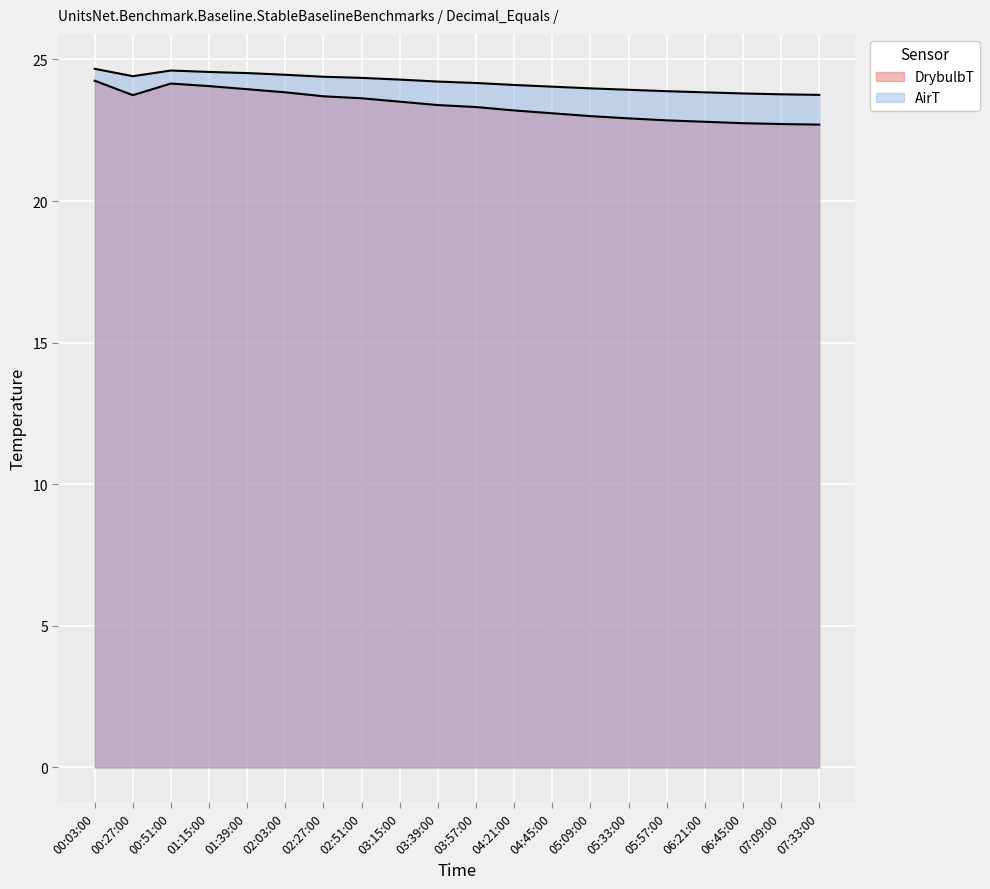

In DrybulbT, how many points are lower than both neighbors (excluding endpoints)?

1